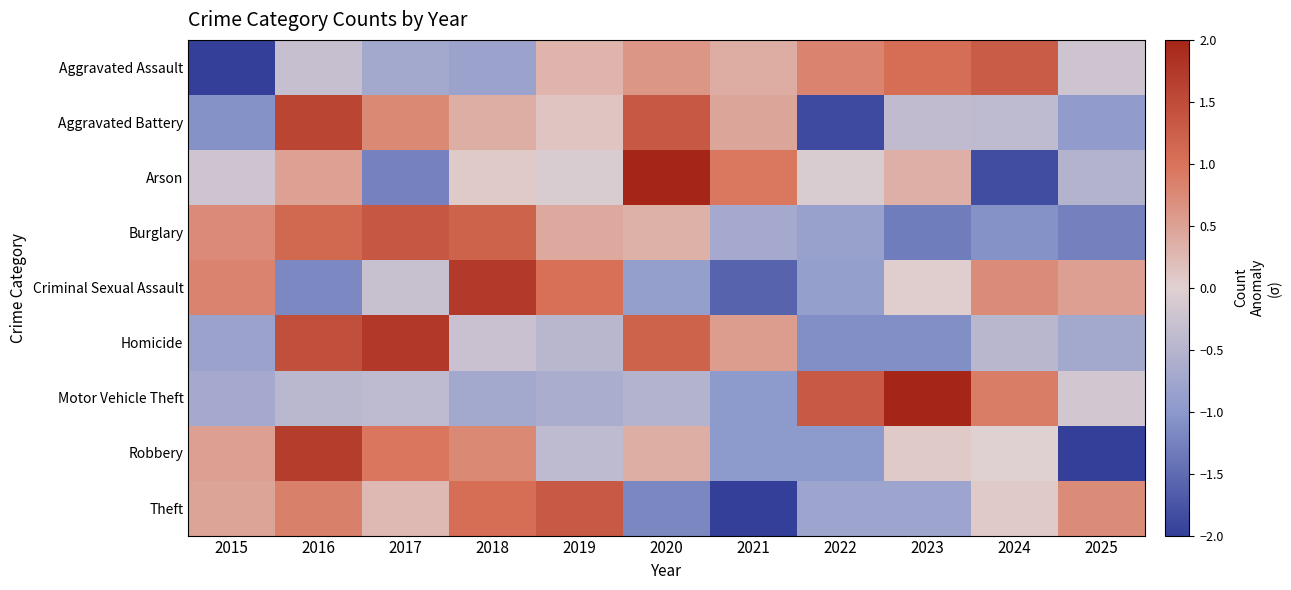

Reading left to right, transcribe all the data shown in this chart.

Aggravated Assault: 2015=-2.4	2016=-0.3	2017=-0.7	2018=-0.8	2019=0.3	2020=0.6	2021=0.4	2022=0.8	2023=1.1	2024=1.3	2025=-0.2
Aggravated Battery: 2015=-1.1	2016=1.6	2017=0.8	2018=0.4	2019=0.1	2020=1.3	2021=0.5	2022=-1.9	2023=-0.4	2024=-0.4	2025=-0.9
Arson: 2015=-0.2	2016=0.5	2017=-1.2	2018=0.1	2019=-0.1	2020=2.1	2021=0.9	2022=-0.1	2023=0.4	2024=-1.8	2025=-0.5
Burglary: 2015=0.7	2016=1.1	2017=1.3	2018=1.2	2019=0.4	2020=0.3	2021=-0.7	2022=-0.8	2023=-1.3	2024=-1.1	2025=-1.3
Criminal Sexual Assault: 2015=0.8	2016=-1.2	2017=-0.3	2018=1.7	2019=1.0	2020=-0.9	2021=-1.6	2022=-0.9	2023=0.0	2024=0.7	2025=0.5
Homicide: 2015=-0.8	2016=1.5	2017=1.7	2018=-0.3	2019=-0.5	2020=1.2	2021=0.5	2022=-1.1	2023=-1.1	2024=-0.5	2025=-0.7
Motor Vehicle Theft: 2015=-0.7	2016=-0.4	2017=-0.4	2018=-0.7	2019=-0.6	2020=-0.5	2021=-1.0	2022=1.3	2023=2.3	2024=0.9	2025=-0.2
Robbery: 2015=0.5	2016=1.7	2017=1.0	2018=0.8	2019=-0.4	2020=0.4	2021=-1.0	2022=-1.0	2023=0.1	2024=-0.0	2025=-2.0
Theft: 2015=0.5	2016=0.8	2017=0.3	2018=1.1	2019=1.3	2020=-1.2	2021=-2.0	2022=-0.8	2023=-0.8	2024=0.1	2025=0.7